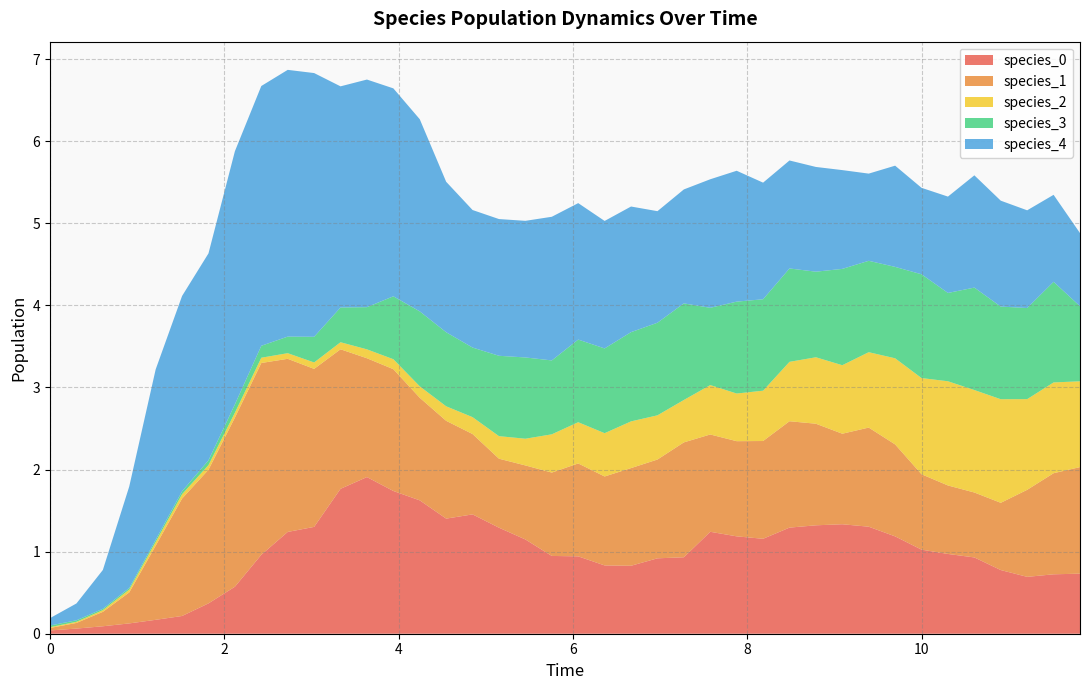

Reading left to right, what are all the values shown in this chart?

species_0: 0=0.0	1=0.1	2=0.1	3=0.1	4=0.2	5=0.2	6=0.4	7=0.6	8=1.0	9=1.2	10=1.3	11=1.8	12=1.9	13=1.7	14=1.6	15=1.4	16=1.5	17=1.3	18=1.1	19=0.9	20=0.9	21=0.8	22=0.8	23=0.9	24=0.9	25=1.2	26=1.2	27=1.2	28=1.3	29=1.3	30=1.3	31=1.3	32=1.2	33=1.0	34=1.0	35=0.9	36=0.8	37=0.7	38=0.7	39=0.7
species_1: 0=0.0	1=0.1	2=0.2	3=0.4	4=0.9	5=1.4	6=1.6	7=2.1	8=2.3	9=2.1	10=1.9	11=1.7	12=1.4	13=1.5	14=1.2	15=1.2	16=1.0	17=0.8	18=0.9	19=1.0	20=1.1	21=1.1	22=1.2	23=1.2	24=1.4	25=1.2	26=1.2	27=1.2	28=1.3	29=1.2	30=1.1	31=1.2	32=1.1	33=0.9	34=0.8	35=0.8	36=0.8	37=1.1	38=1.2	39=1.3
species_2: 0=0.0	1=0.0	2=0.0	3=0.0	4=0.0	5=0.1	6=0.1	7=0.1	8=0.1	9=0.1	10=0.1	11=0.1	12=0.1	13=0.1	14=0.1	15=0.2	16=0.2	17=0.3	18=0.3	19=0.5	20=0.5	21=0.5	22=0.6	23=0.5	24=0.5	25=0.6	26=0.6	27=0.6	28=0.7	29=0.8	30=0.8	31=0.9	32=1.0	33=1.2	34=1.3	35=1.2	36=1.3	37=1.1	38=1.1	39=1.0
species_3: 0=0.0	1=0.0	2=0.0	3=0.0	4=0.0	5=0.0	6=0.1	7=0.1	8=0.1	9=0.2	10=0.3	11=0.4	12=0.5	13=0.8	14=0.9	15=0.9	16=0.8	17=1.0	18=1.0	19=0.9	20=1.0	21=1.0	22=1.1	23=1.1	24=1.2	25=0.9	26=1.1	27=1.1	28=1.1	29=1.0	30=1.2	31=1.1	32=1.1	33=1.3	34=1.1	35=1.2	36=1.1	37=1.1	38=1.2	39=0.9
species_4: 0=0.1	1=0.2	2=0.5	3=1.2	4=2.1	5=2.4	6=2.5	7=3.1	8=3.2	9=3.2	10=3.2	11=2.7	12=2.8	13=2.5	14=2.3	15=1.8	16=1.7	17=1.7	18=1.7	19=1.7	20=1.7	21=1.6	22=1.5	23=1.4	24=1.4	25=1.6	26=1.6	27=1.4	28=1.3	29=1.3	30=1.2	31=1.1	32=1.2	33=1.1	34=1.2	35=1.4	36=1.3	37=1.2	38=1.1	39=0.9